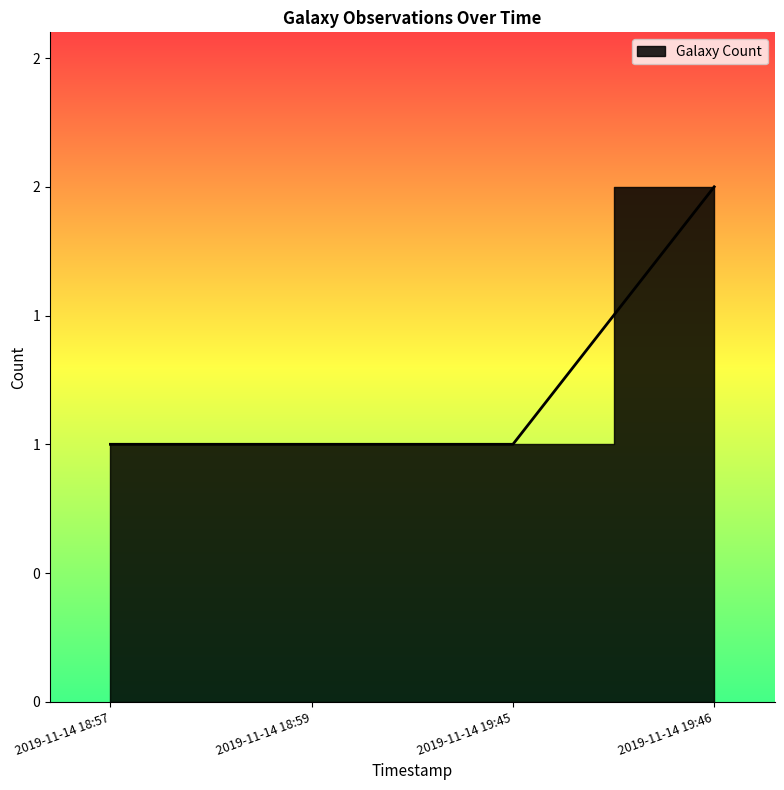

Reading left to right, list all the values displayed in this chart.

1	1	1	2